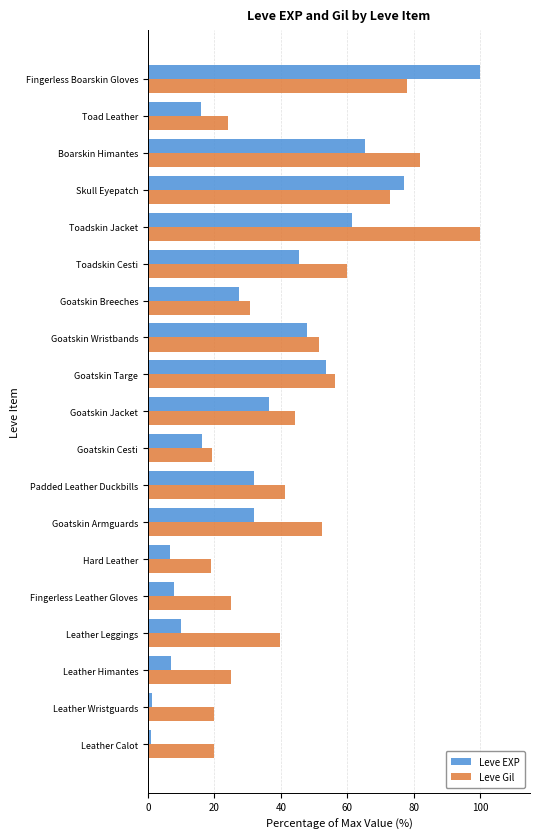

Which series has the widest spread of values?

Leve EXP